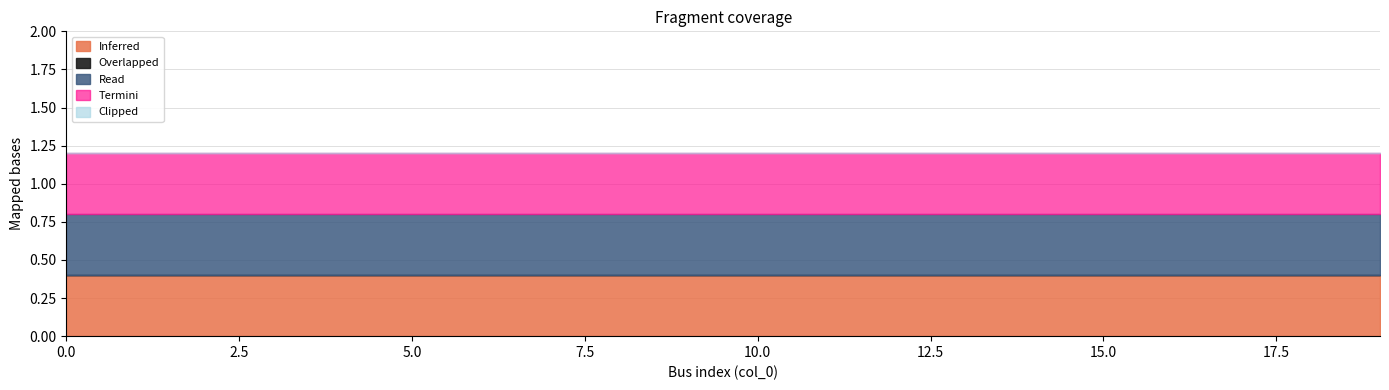

Which series has the largest total across all categories?

Inferred